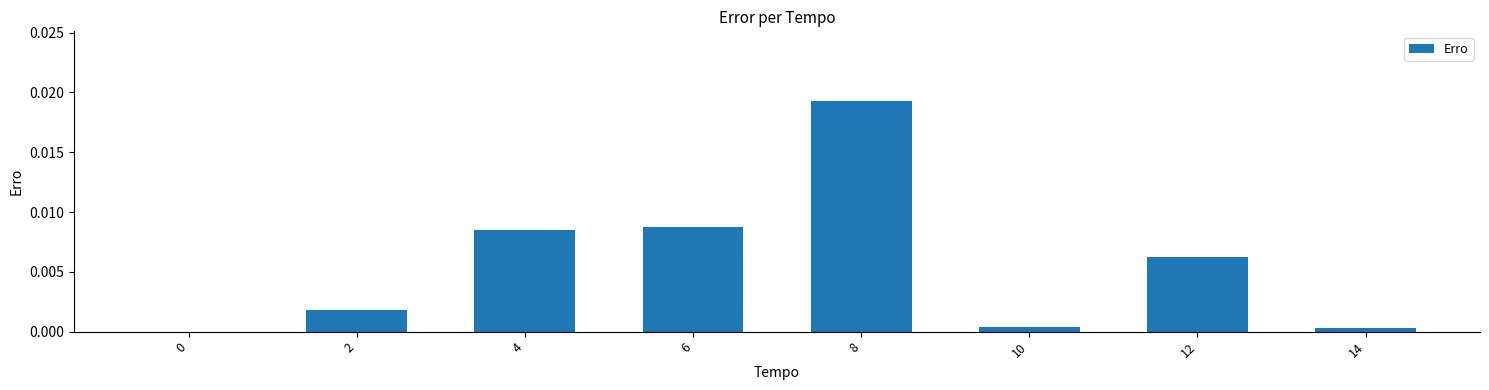

The value at 10 is 0.0. True or false?

True